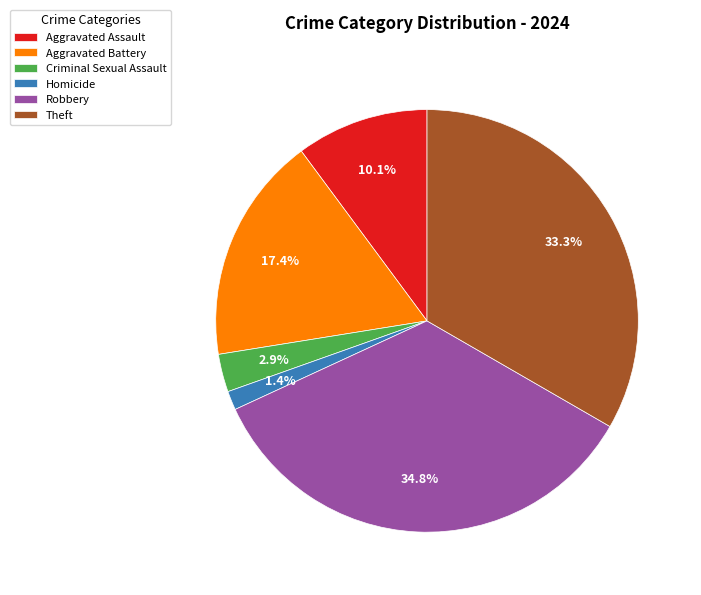

Is there a majority slice in this chart?

No